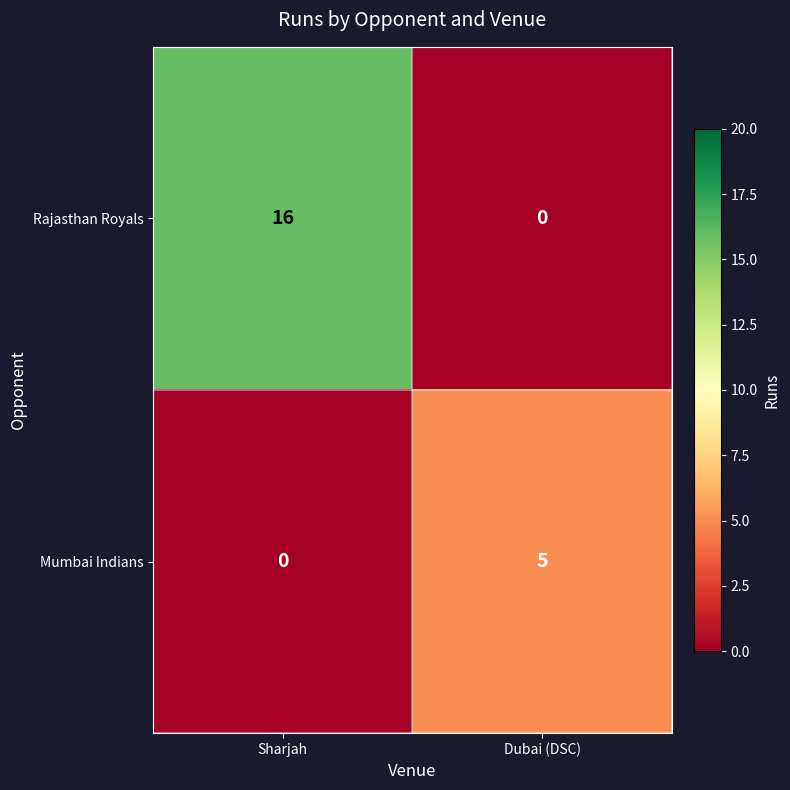

Rank the series by their average value, from highest to lowest.

Rajasthan Royals, Mumbai Indians